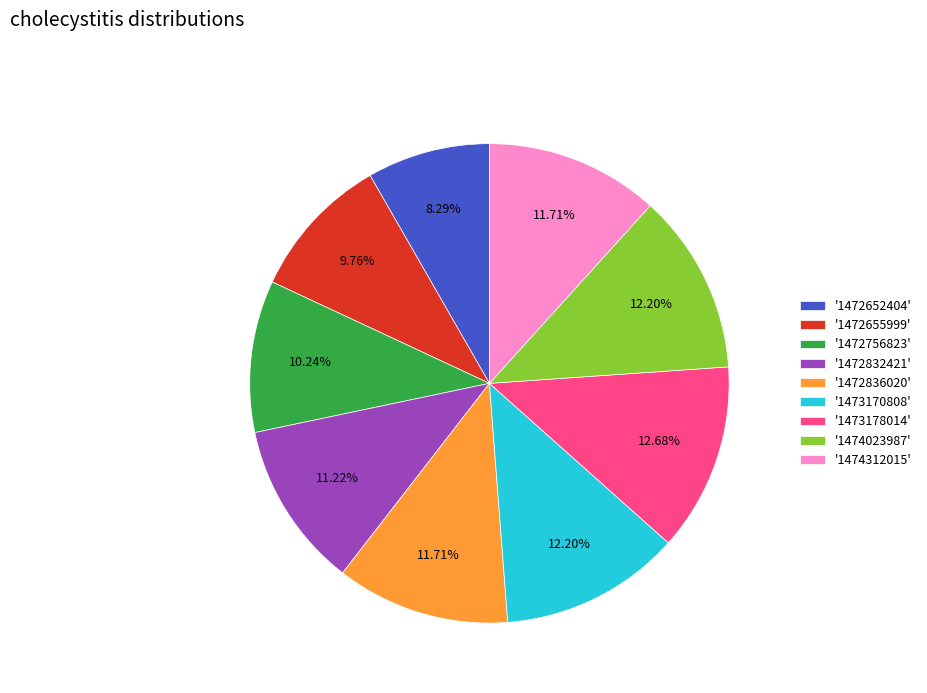

Which has a higher value, '1474023987' or '1472655999'?

'1474023987'